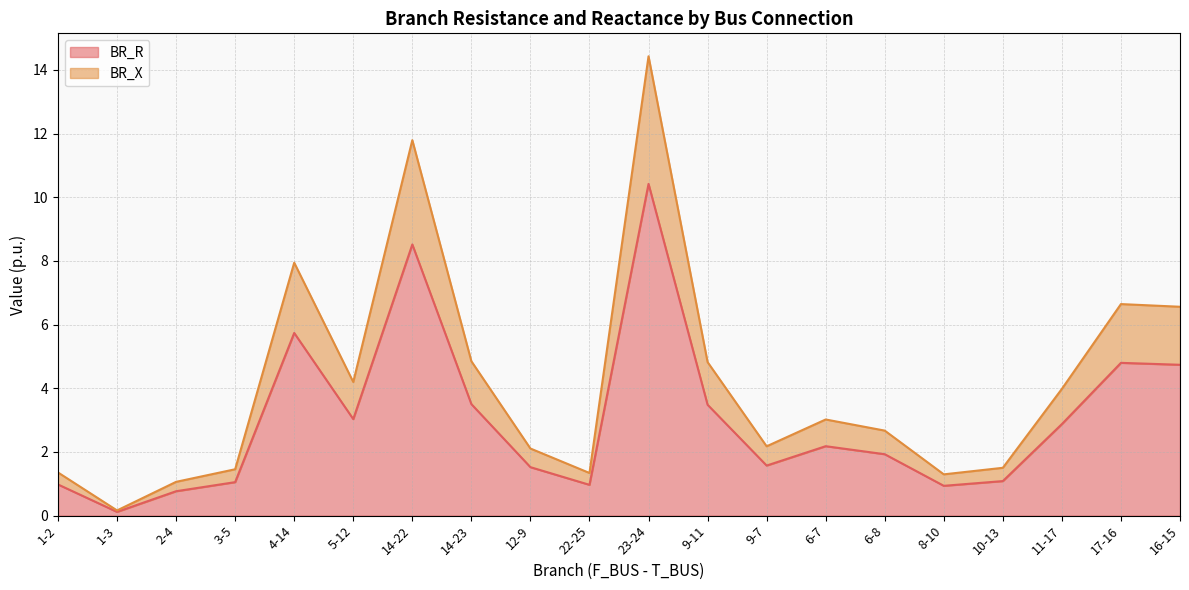

True or false: BR_X and BR_R cross at least once.

False